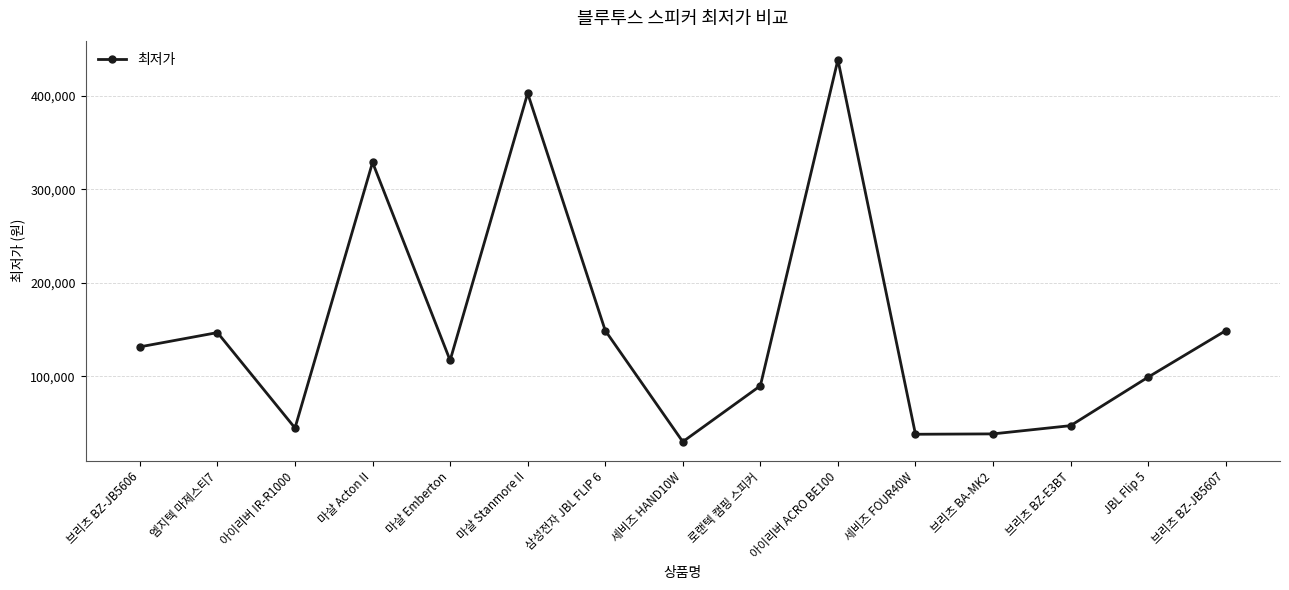

What is the change in value from 아이리버 IR-R1000 to 브리츠 BA-MK2?

-6300